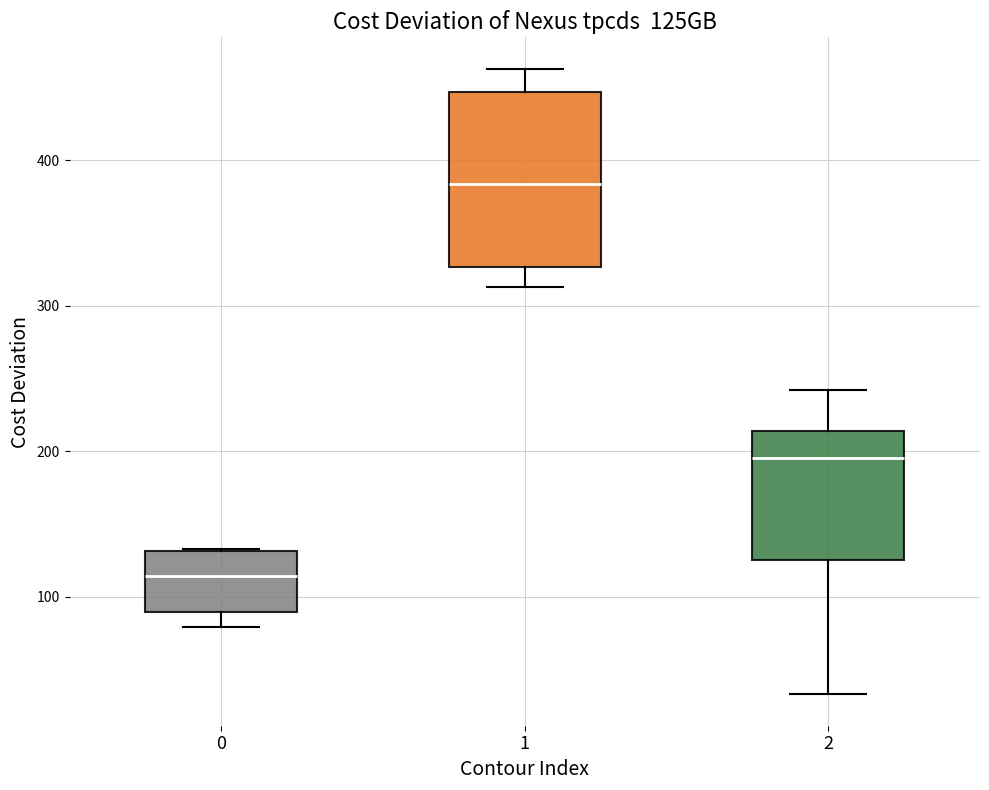

Reading left to right, read every box against the y-axis: the position of its median line, the range the box covers, and the ends of its whiskers. The values are not printed on the chart, so give them approximately, as read against the axis.

0: median 110, box 90 to 130, whiskers 80 to 130
1: median 380, box 330 to 450, whiskers 310 to 460
2: median 200, box 130 to 210, whiskers 30 to 240